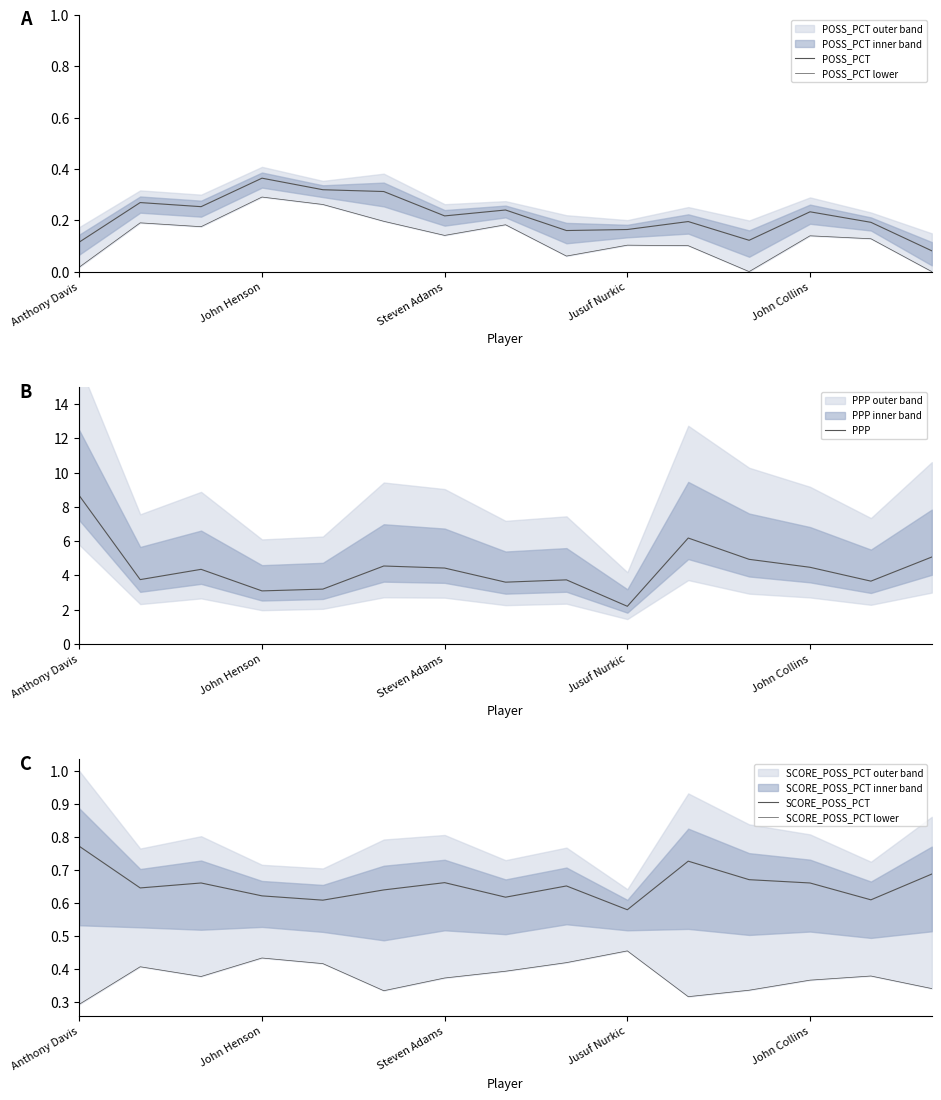

How many interior local peaks does the SCORE_POSS_PCT lower series have?

4